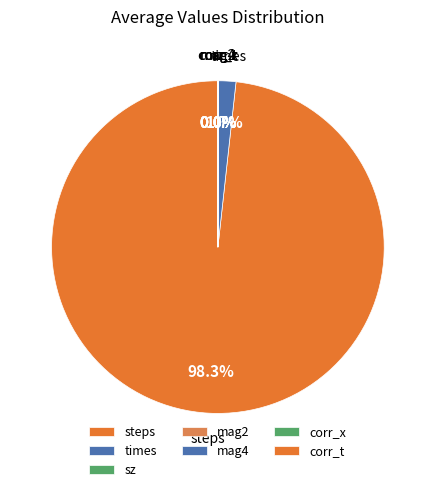

Which category has the biggest portion of the pie?

steps